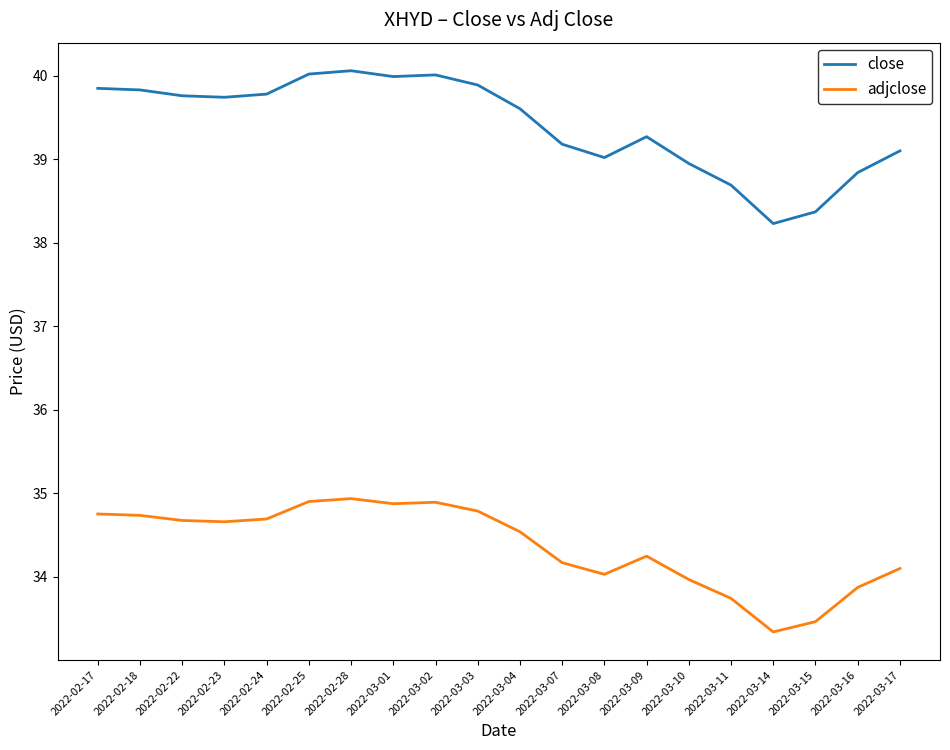

How many lines are shown in the chart?

2